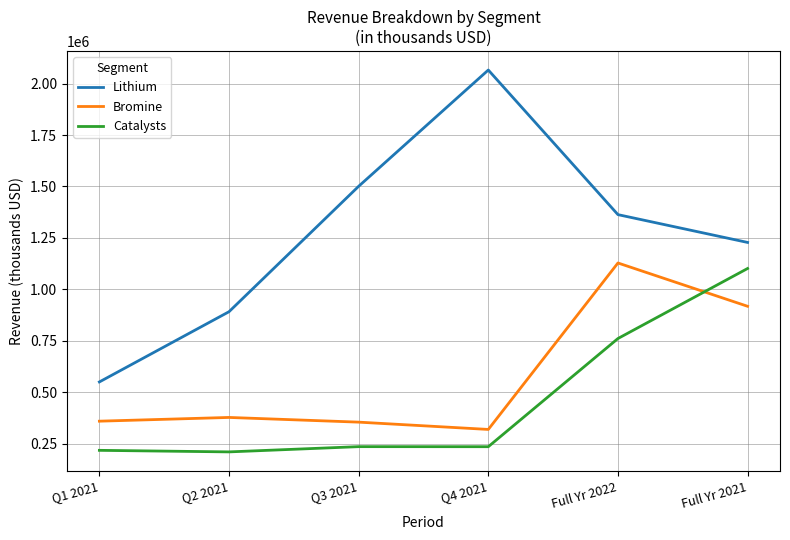

Is the value of Bromine at Q1 2021 greater than the value of Catalysts at Q2 2021?

Yes